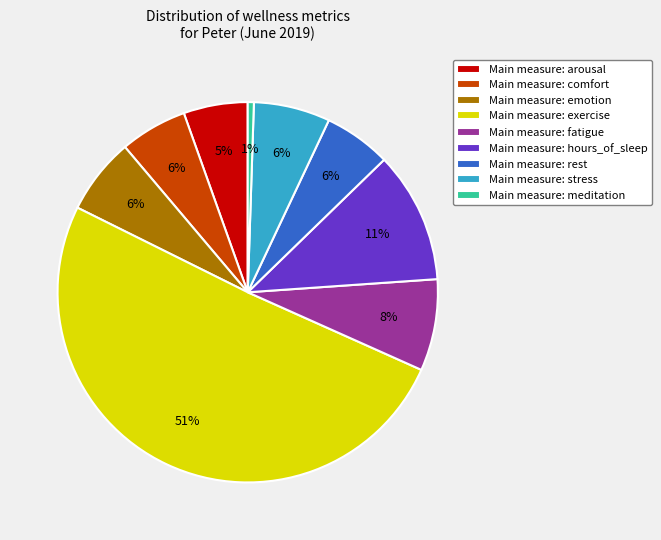

Which has a higher value, Main measure: emotion or Main measure: hours_of_sleep?

Main measure: hours_of_sleep